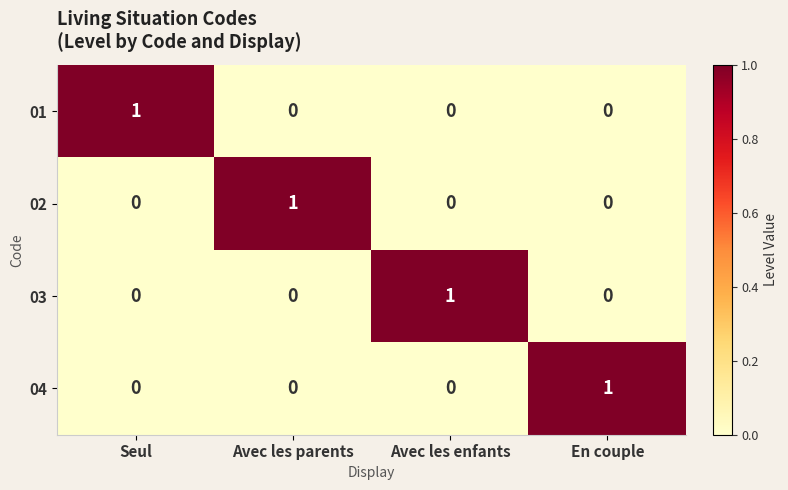

True or false: 03 has a value of -1 at Seul.

False